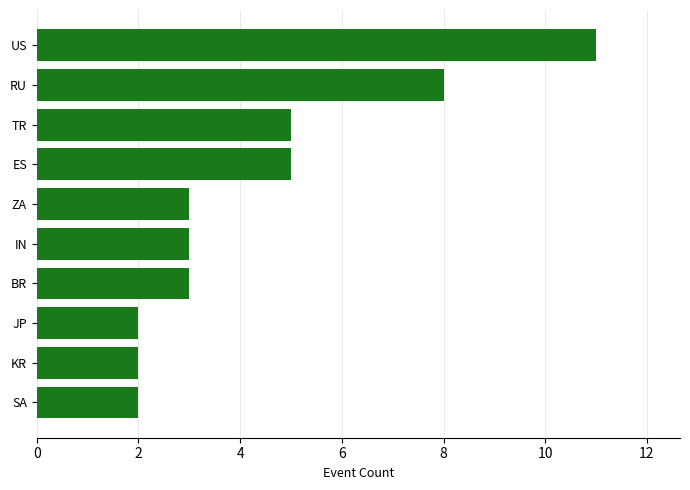

Approximately how many times larger is the value at SA compared to IN?

0.7